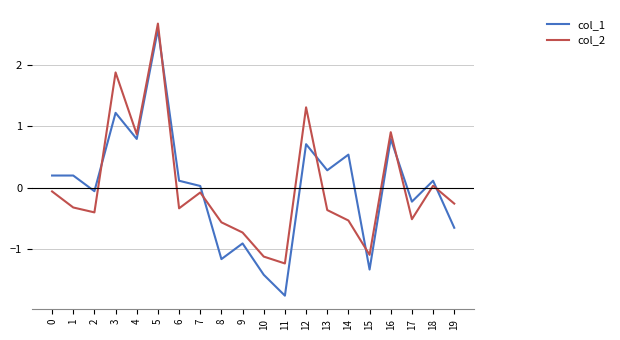

Which label corresponds to the smallest value in the chart?

11